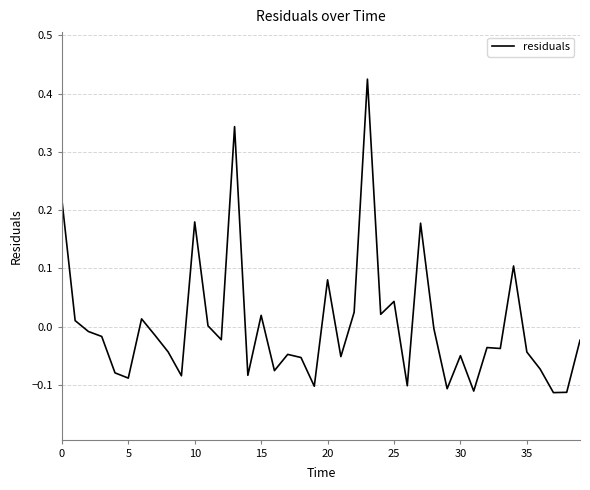

What is the difference between the maximum and minimum values?

0.5